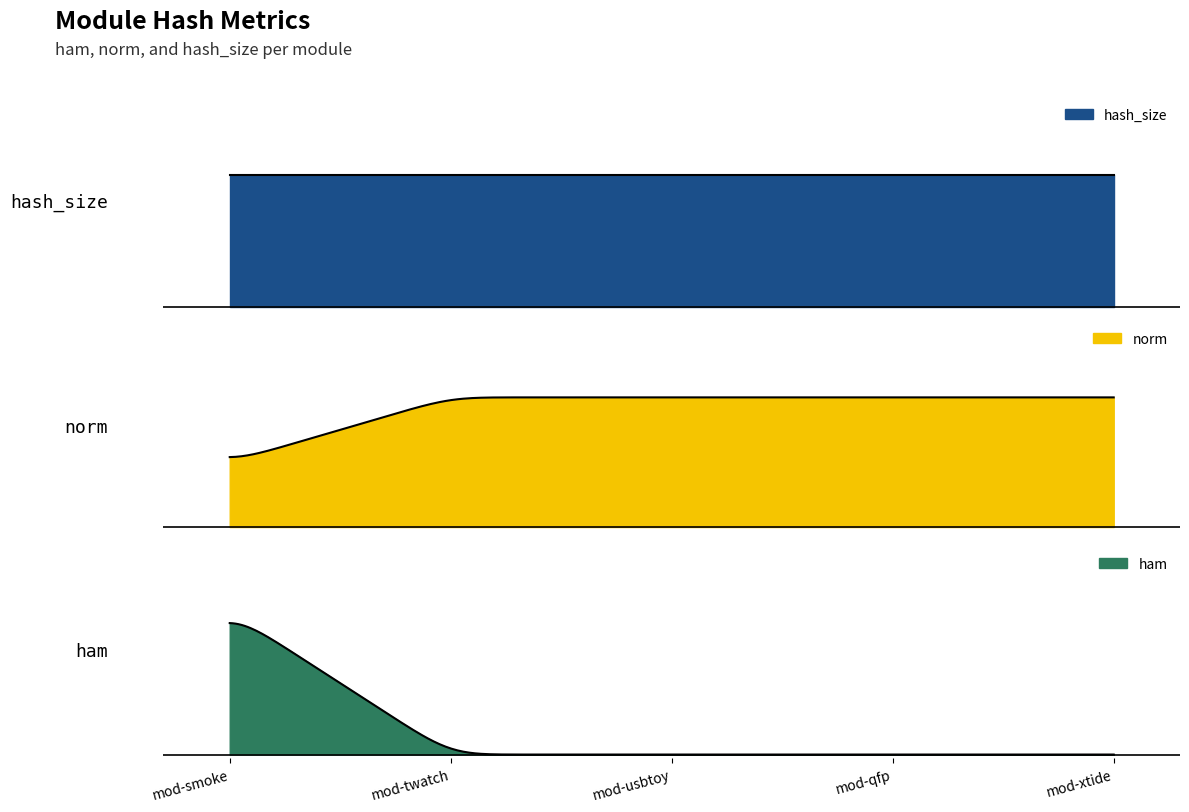

What is the average value of the hash_size series?

4.0